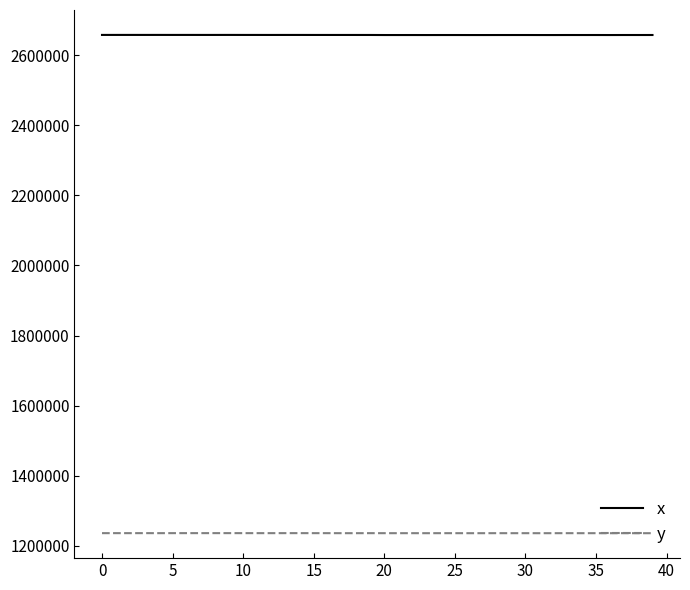

Does the chart have visible grid lines?

No